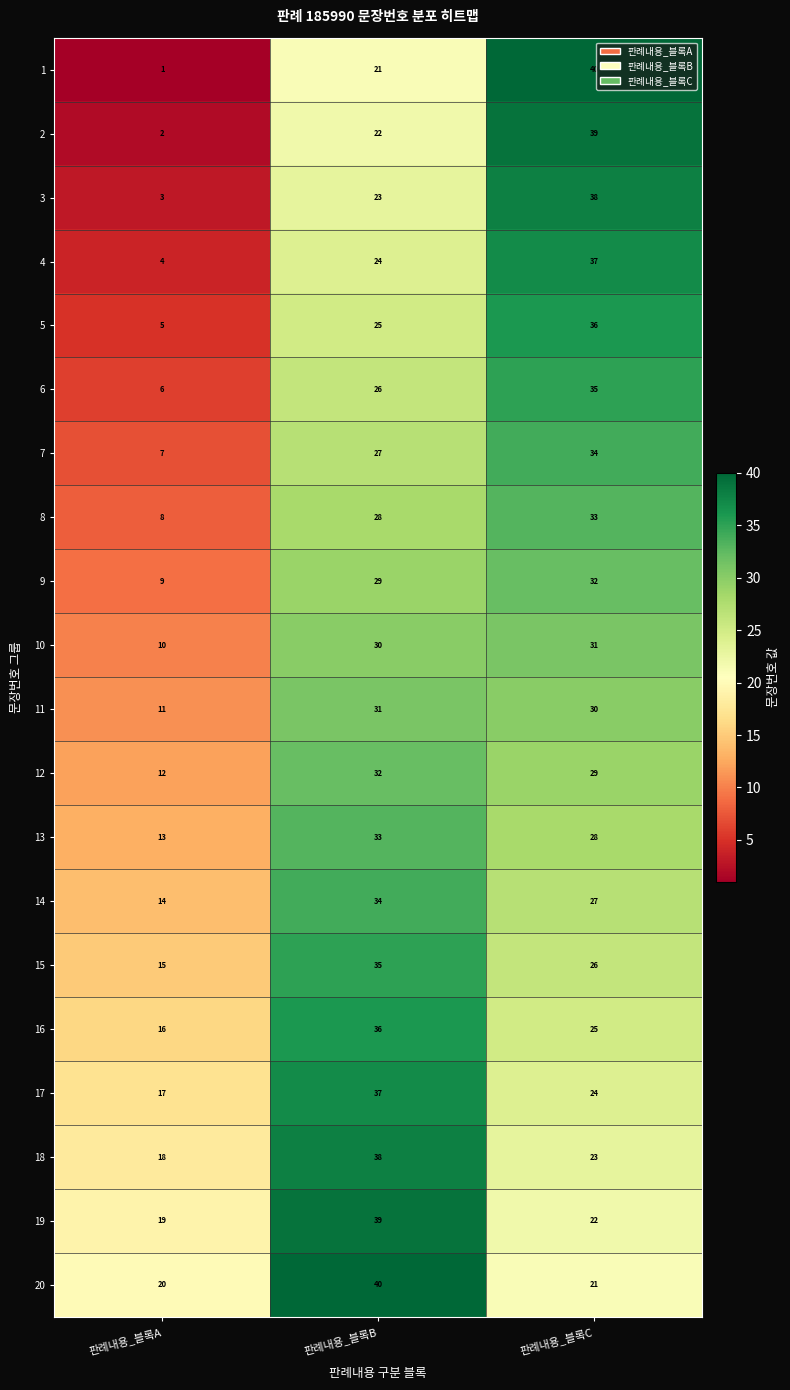

What is the difference between the maximum and second lowest values in the 18 series?

15